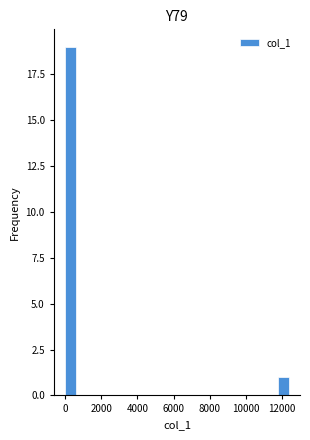

Around what value on the x-axis is the tallest bar? Give the approximate position of its centre, as read against the axis.

400